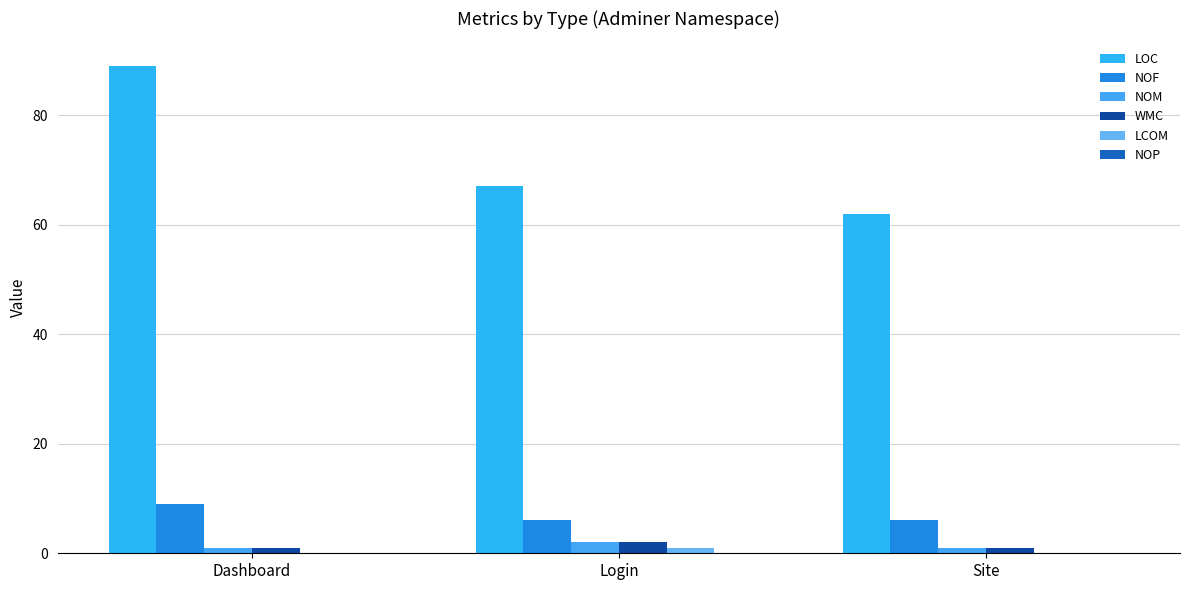

How many series are shown in this chart?

5